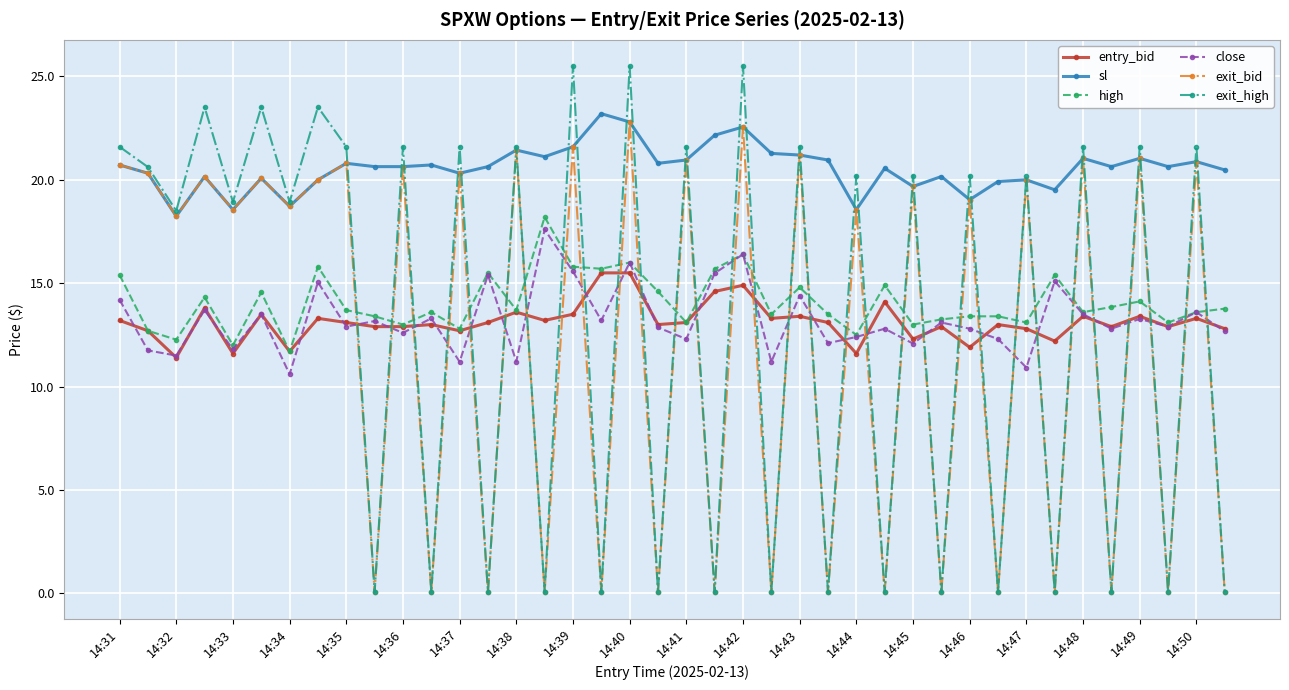

True or false: exit_bid and entry_bid cross at least once.

True